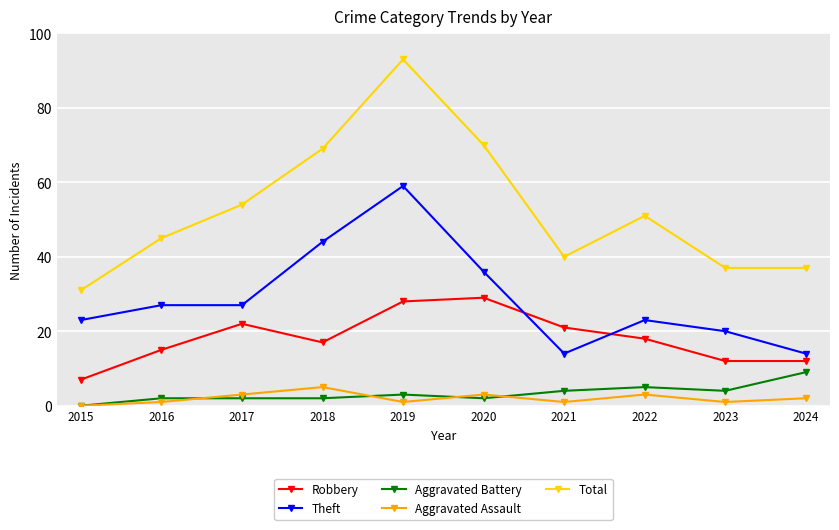

Which series changed the most between 2017 and 2018?

Theft